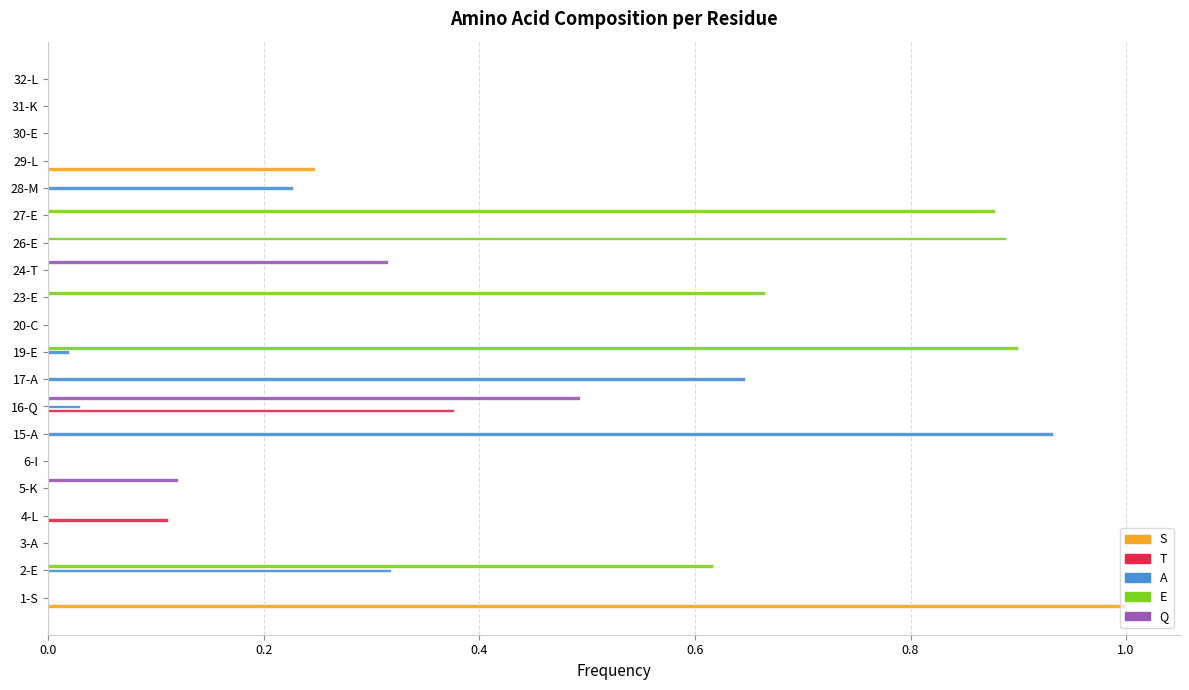

What is the greatest value displayed?

1.0